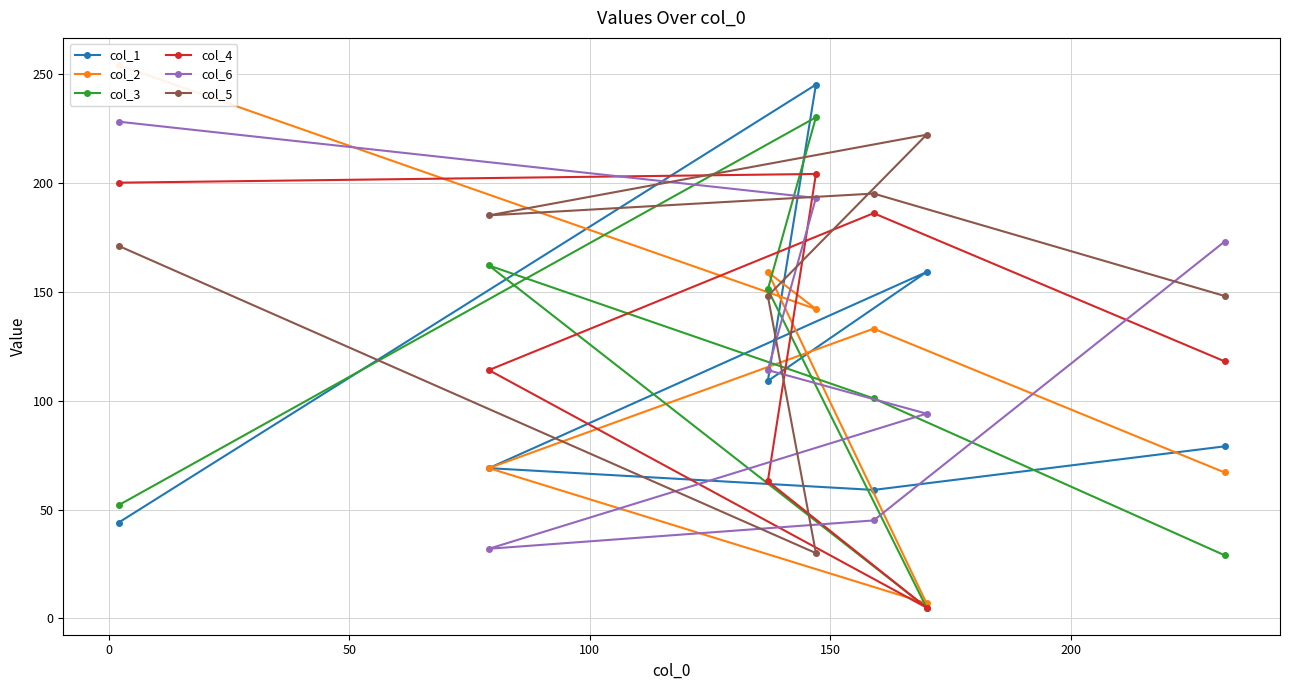

Reading left to right, list all the values displayed in this chart.

col_1: 79	59	69	159	109	245	44
col_2: 67	133	69	7	159	142	254
col_3: 29	101	162	5	151	230	52
col_4: 118	186	114	5	63	204	200
col_6: 173	45	32	94	114	193	228
col_5: 148	195	185	222	148	30	171